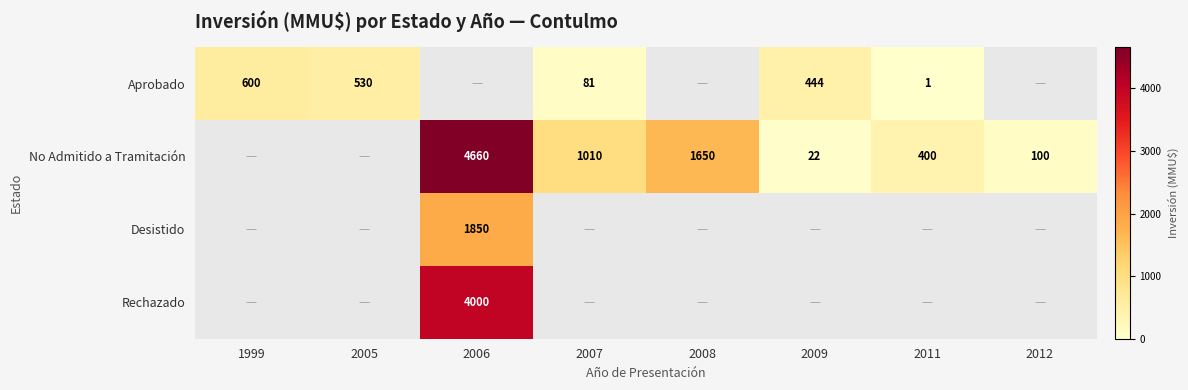

Is it true that No Admitido a Tramitación equals 7 at 2009?

False